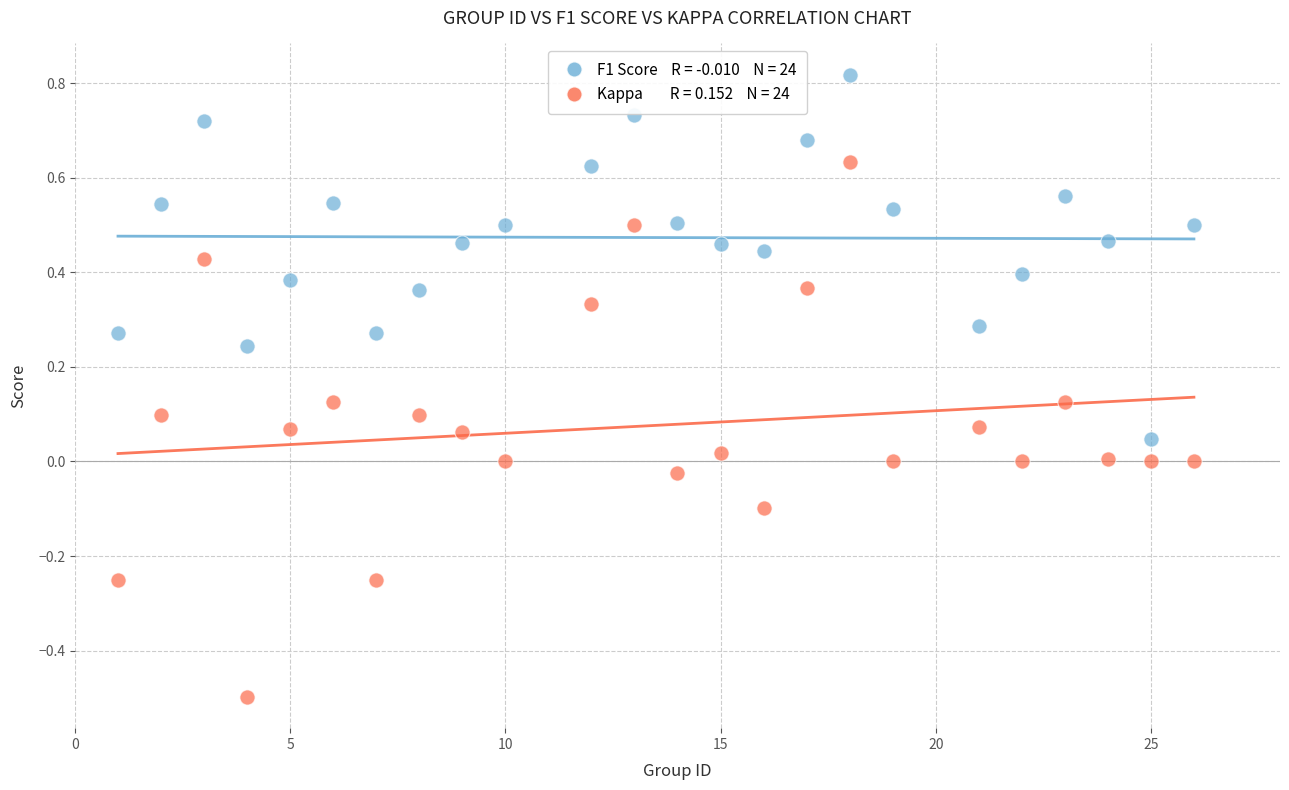

Across all data points, what is the range of X values (max minus min)?

25.0